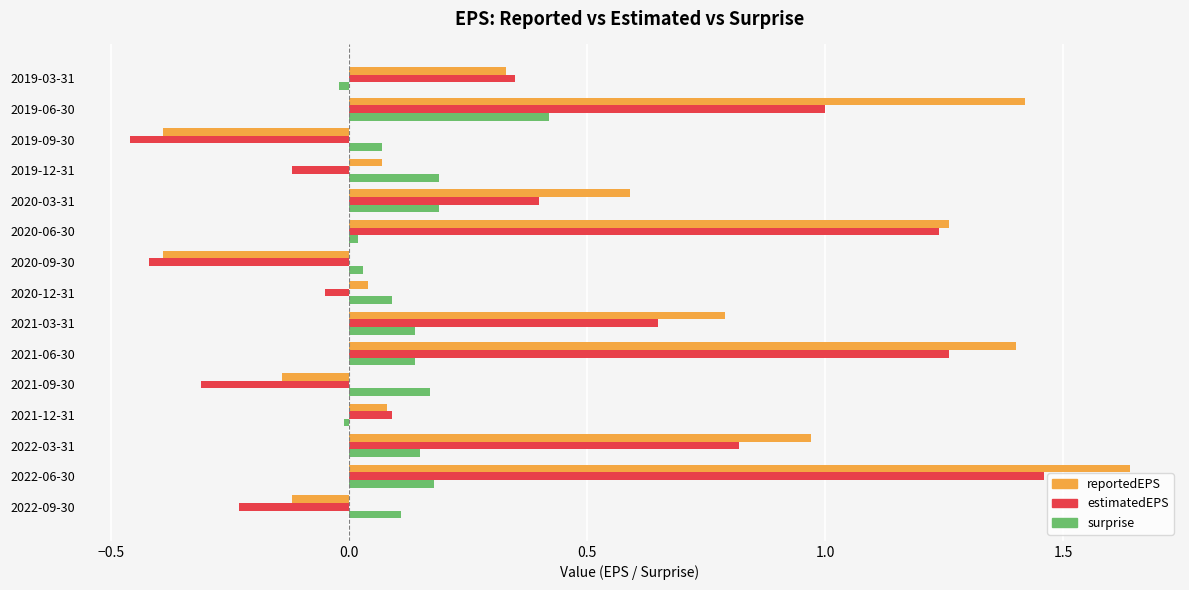

What is the difference between the maximum and minimum values in the reportedEPS series?

2.0